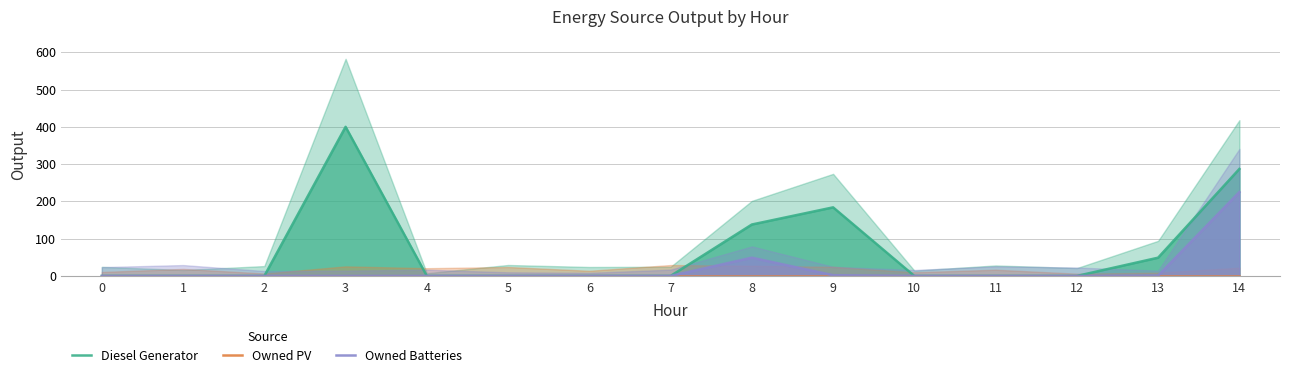

What is the difference between the second highest and minimum values in the Diesel Generator series?

287